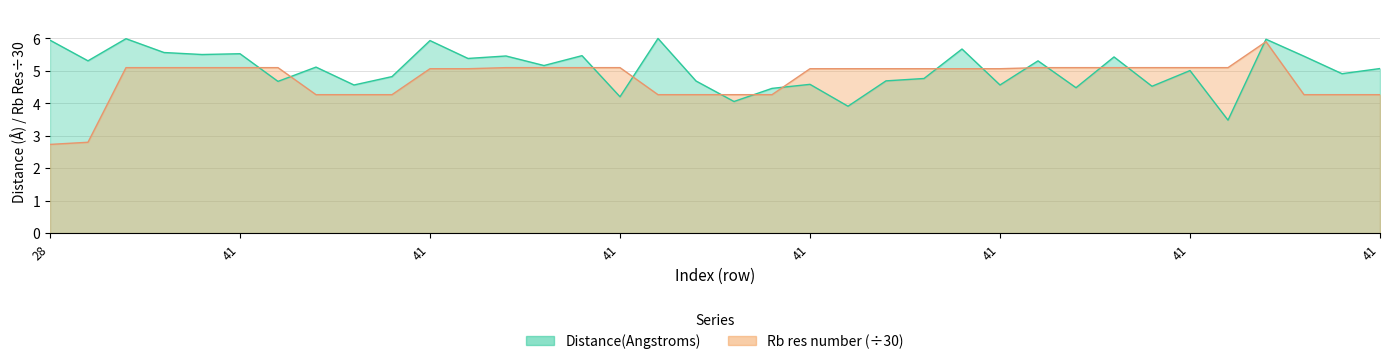

At which label is Rb res number closest to 4?

41